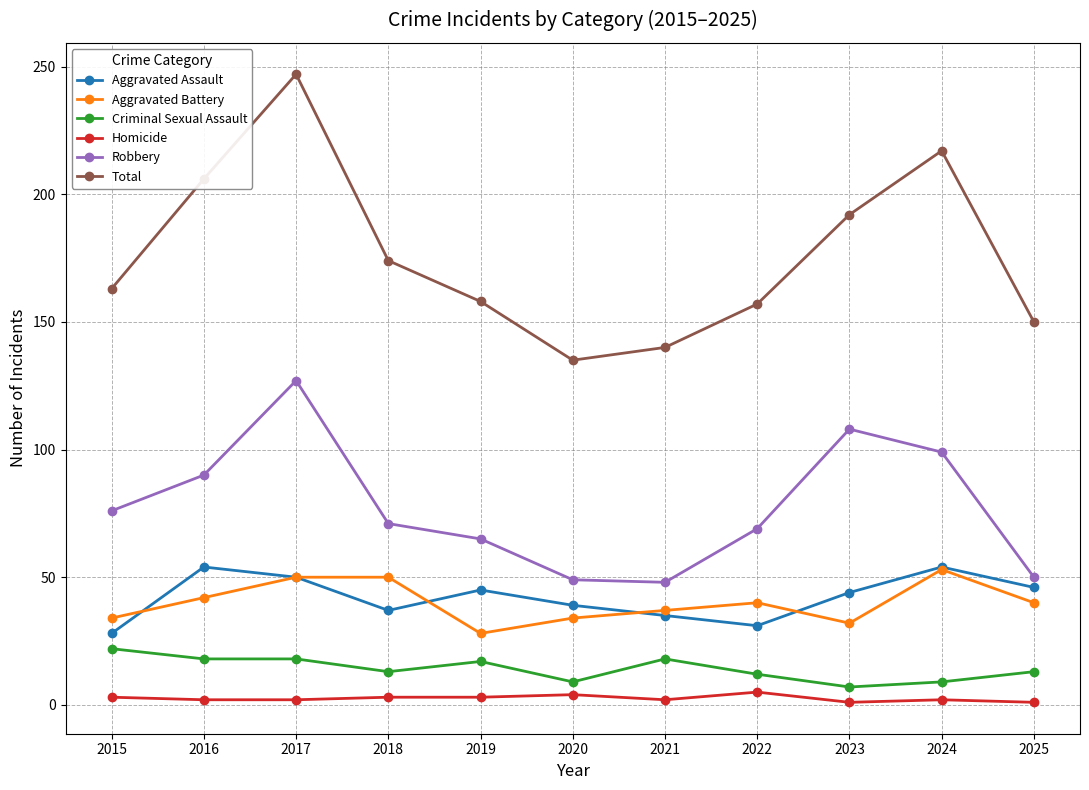

Which series has the largest total across all categories?

Total